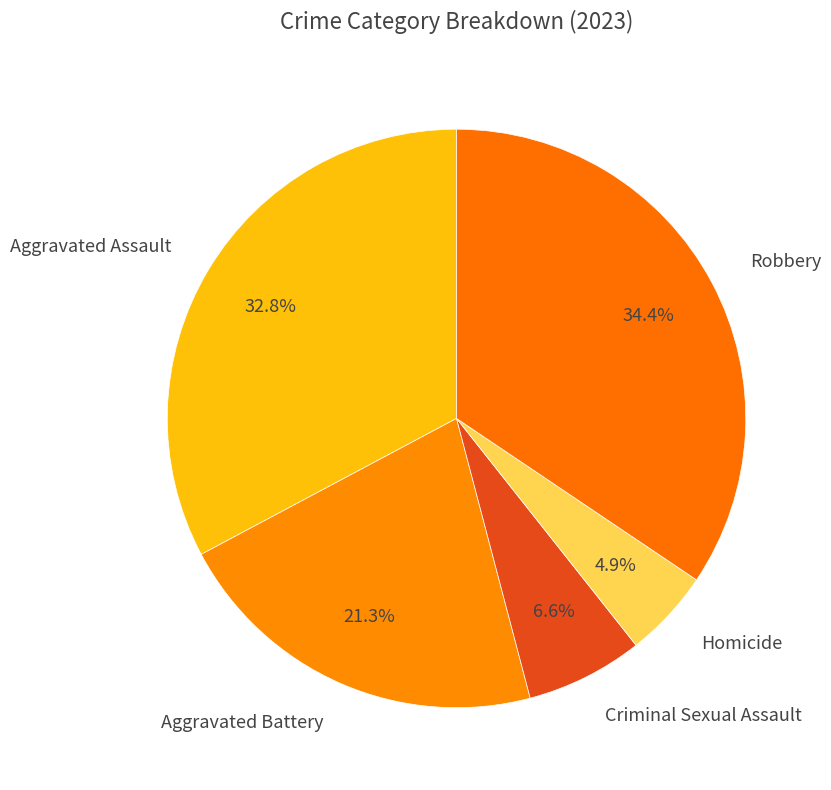

Approximately how many times larger is the value at Robbery compared to Criminal Sexual Assault?

5.2